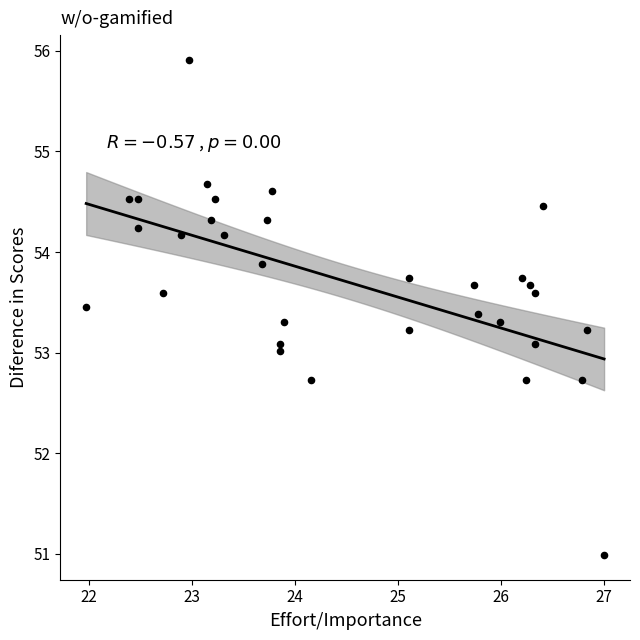

What is the range of X values (max minus min)?

5.0